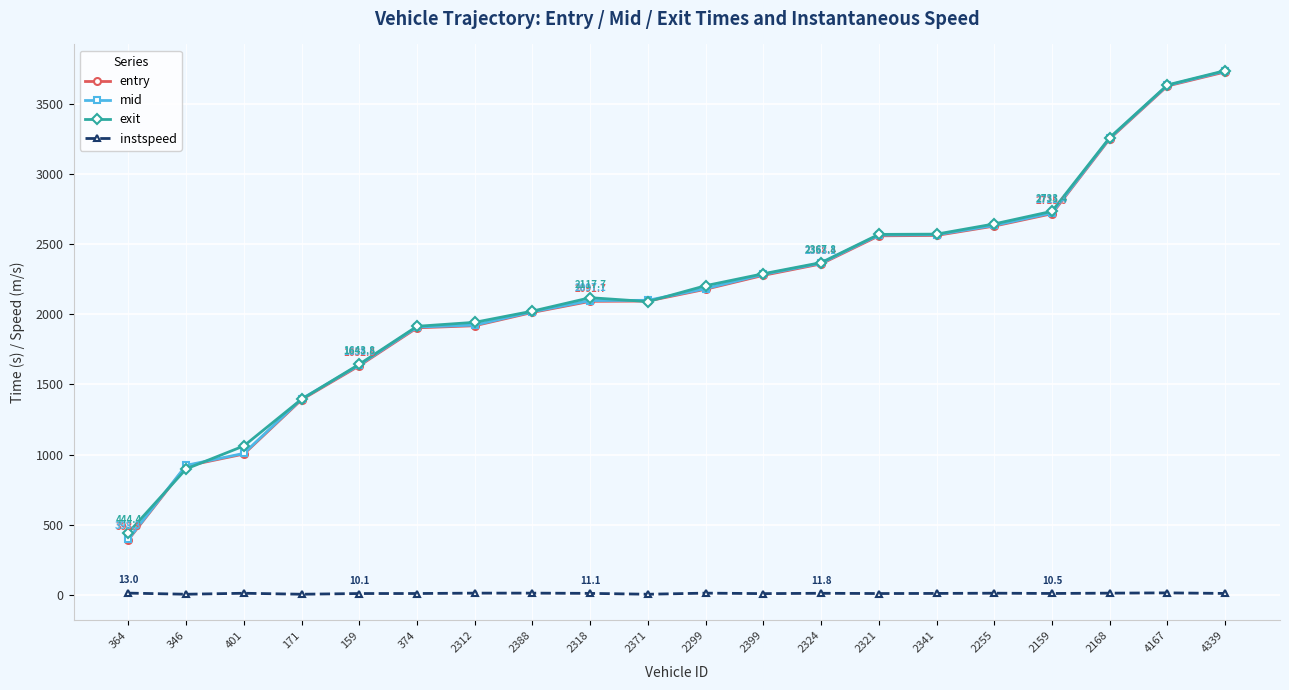

At which category does the chart reach its peak across all series?

4339